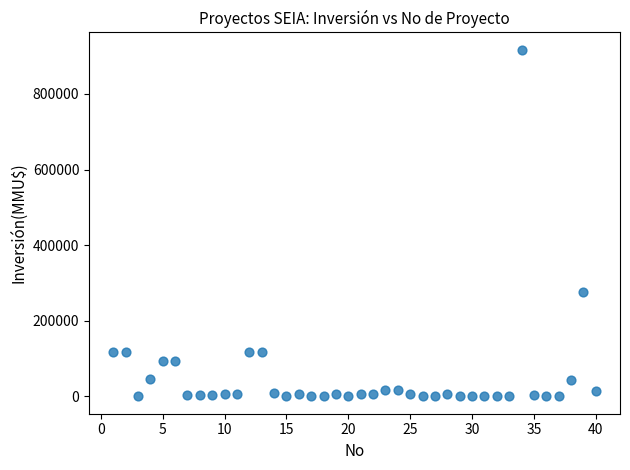

What Y value in the scatter plot is closest to 458500?

277000